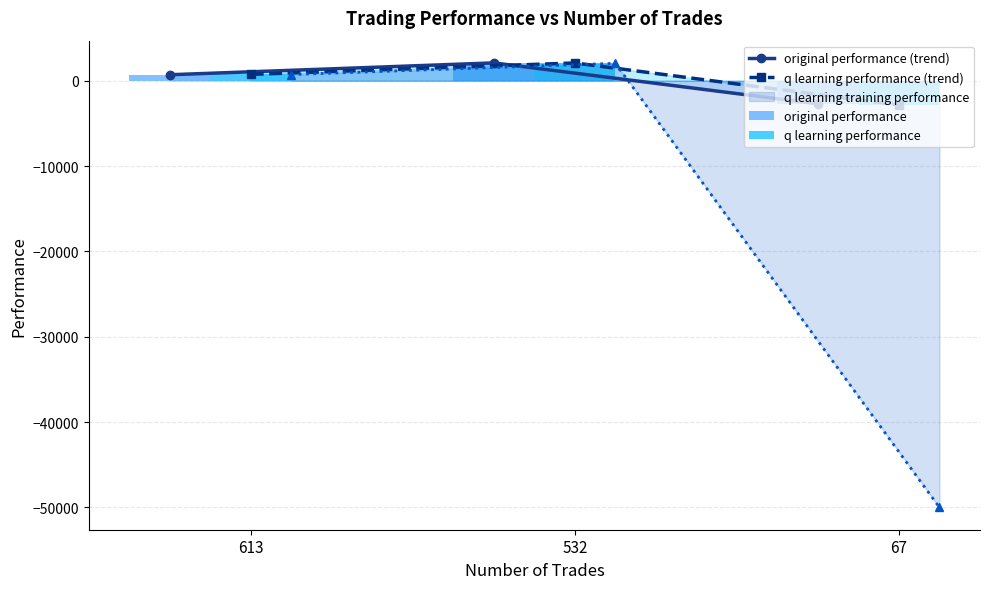

At which category is the sum across all series the highest?

532